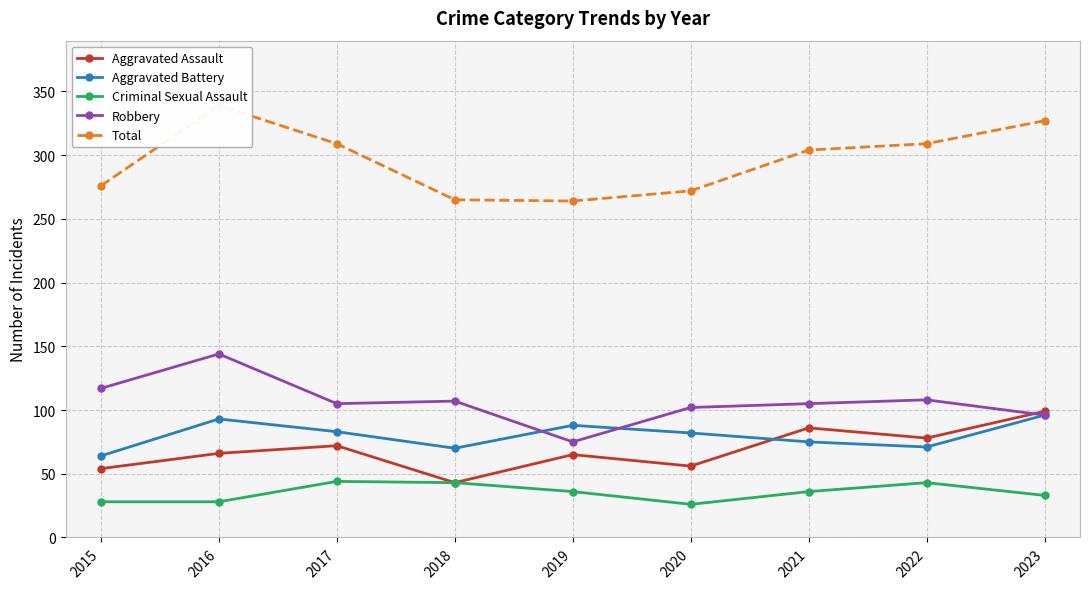

Rank the series by their maximum value, from highest to lowest.

Total, Robbery, Aggravated Assault, Aggravated Battery, Criminal Sexual Assault